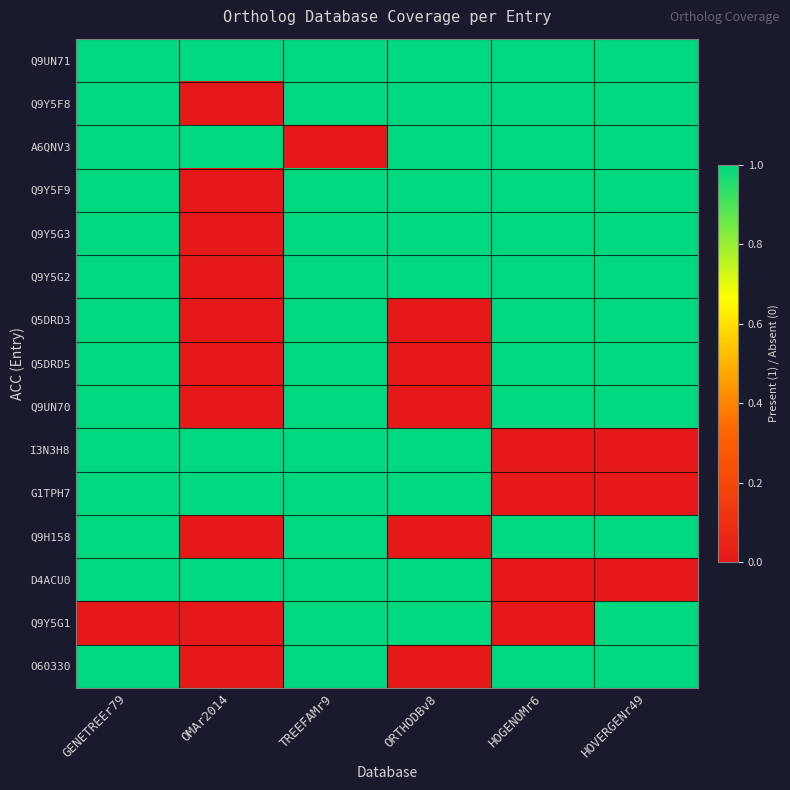

Reading right to left, extract all data points from this chart.

Q9UN71: HOVERGENr49=1	HOGENOMr6=1	ORTHODBv8=1	TREEFAMr9=1	OMAr2014=1	GENETREEr79=1
Q9Y5F8: HOVERGENr49=1	HOGENOMr6=1	ORTHODBv8=1	TREEFAMr9=1	OMAr2014=0	GENETREEr79=1
A6QNV3: HOVERGENr49=1	HOGENOMr6=1	ORTHODBv8=1	TREEFAMr9=0	OMAr2014=1	GENETREEr79=1
Q9Y5F9: HOVERGENr49=1	HOGENOMr6=1	ORTHODBv8=1	TREEFAMr9=1	OMAr2014=0	GENETREEr79=1
Q9Y5G3: HOVERGENr49=1	HOGENOMr6=1	ORTHODBv8=1	TREEFAMr9=1	OMAr2014=0	GENETREEr79=1
Q9Y5G2: HOVERGENr49=1	HOGENOMr6=1	ORTHODBv8=1	TREEFAMr9=1	OMAr2014=0	GENETREEr79=1
Q5DRD3: HOVERGENr49=1	HOGENOMr6=1	ORTHODBv8=0	TREEFAMr9=1	OMAr2014=0	GENETREEr79=1
Q5DRD5: HOVERGENr49=1	HOGENOMr6=1	ORTHODBv8=0	TREEFAMr9=1	OMAr2014=0	GENETREEr79=1
Q9UN70: HOVERGENr49=1	HOGENOMr6=1	ORTHODBv8=0	TREEFAMr9=1	OMAr2014=0	GENETREEr79=1
I3N3H8: HOVERGENr49=0	HOGENOMr6=0	ORTHODBv8=1	TREEFAMr9=1	OMAr2014=1	GENETREEr79=1
G1TPH7: HOVERGENr49=0	HOGENOMr6=0	ORTHODBv8=1	TREEFAMr9=1	OMAr2014=1	GENETREEr79=1
Q9H158: HOVERGENr49=1	HOGENOMr6=1	ORTHODBv8=0	TREEFAMr9=1	OMAr2014=0	GENETREEr79=1
D4ACU0: HOVERGENr49=0	HOGENOMr6=0	ORTHODBv8=1	TREEFAMr9=1	OMAr2014=1	GENETREEr79=1
Q9Y5G1: HOVERGENr49=1	HOGENOMr6=0	ORTHODBv8=1	TREEFAMr9=1	OMAr2014=0	GENETREEr79=0
O60330: HOVERGENr49=1	HOGENOMr6=1	ORTHODBv8=0	TREEFAMr9=1	OMAr2014=0	GENETREEr79=1